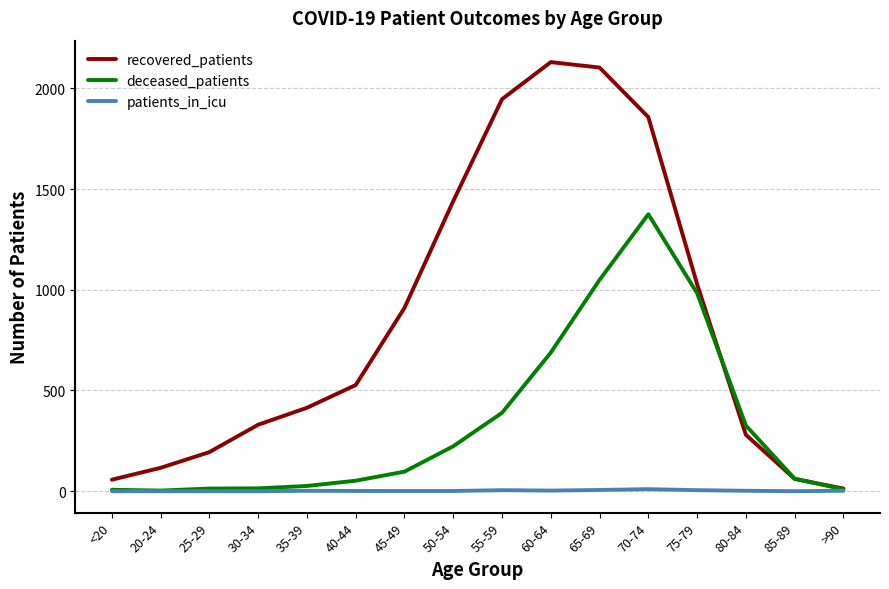

How many interior local peaks does the recovered_patients series have?

1